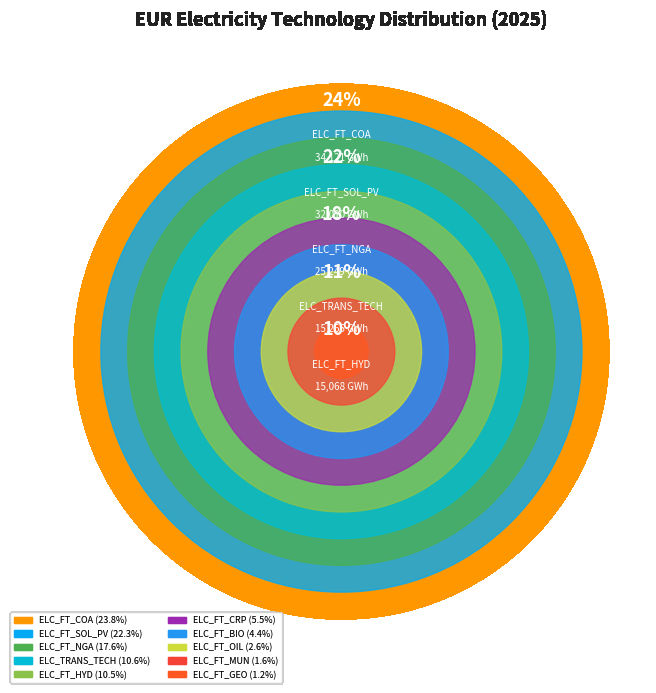

How many segments does this pie chart have?

10